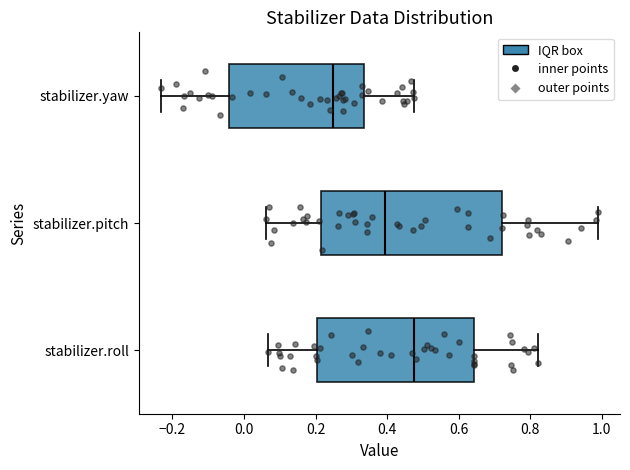

Reading bottom to top, read every box against the x-axis: the position of its median line, the range the box covers, and the ends of its whiskers. The values are not printed on the chart, so give them approximately, as read against the axis.

stabilizer.roll: median 0.48, box 0.20 to 0.64, whiskers 0.06 to 0.82
stabilizer.pitch: median 0.40, box 0.22 to 0.72, whiskers 0.06 to 0.98
stabilizer.yaw: median 0.24, box -0.04 to 0.34, whiskers -0.24 to 0.48